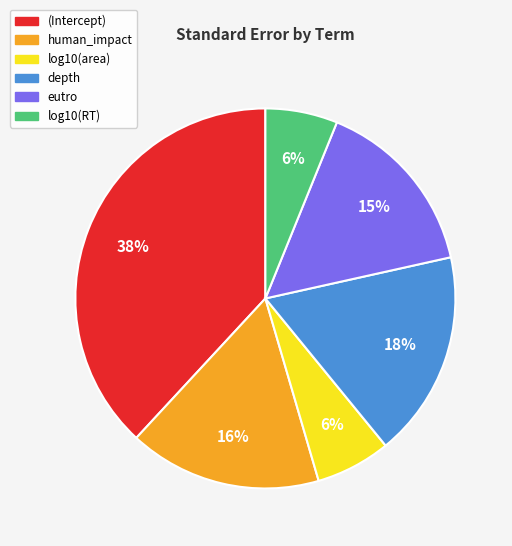

How many slices are in this pie chart?

6